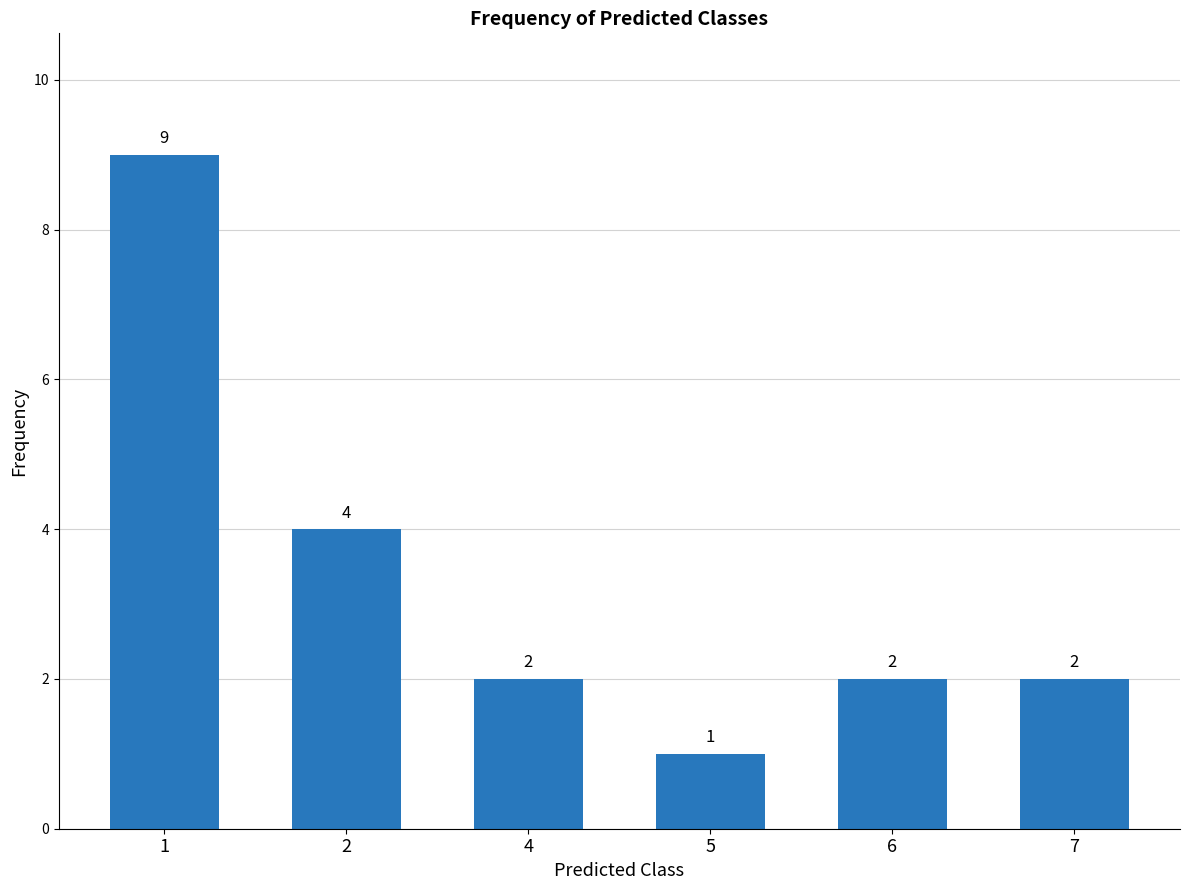

Reading left to right, extract all data points from this chart.

1=9	2=4	4=2	5=1	6=2	7=2